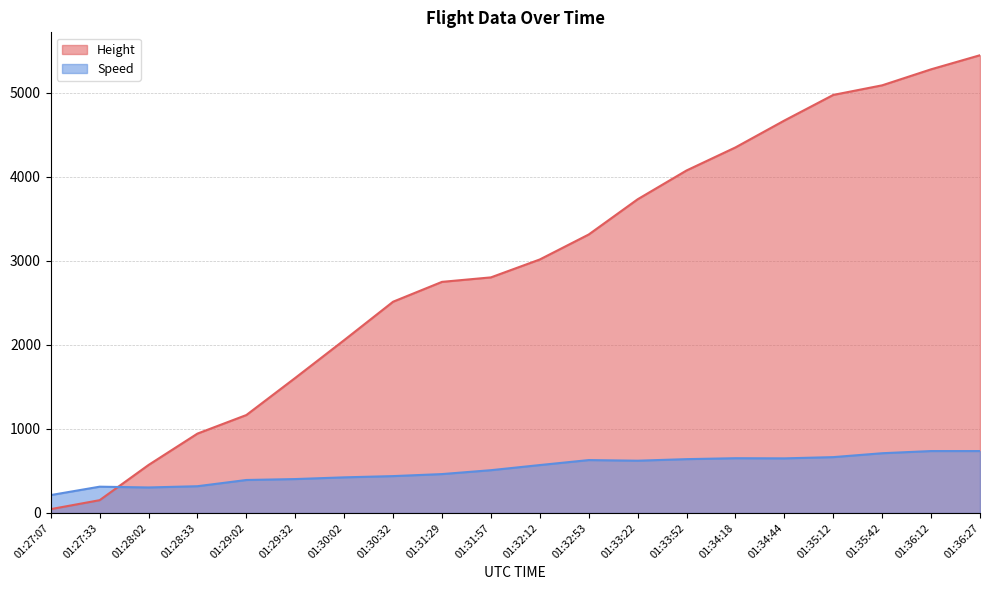

Rank the categories by Height value from highest to lowest.

01:36:27, 01:36:12, 01:35:42, 01:35:12, 01:34:44, 01:34:18, 01:33:52, 01:33:22, 01:32:53, 01:32:12, 01:31:57, 01:31:29, 01:30:32, 01:30:02, 01:29:32, 01:29:02, 01:28:33, 01:28:02, 01:27:33, 01:27:07